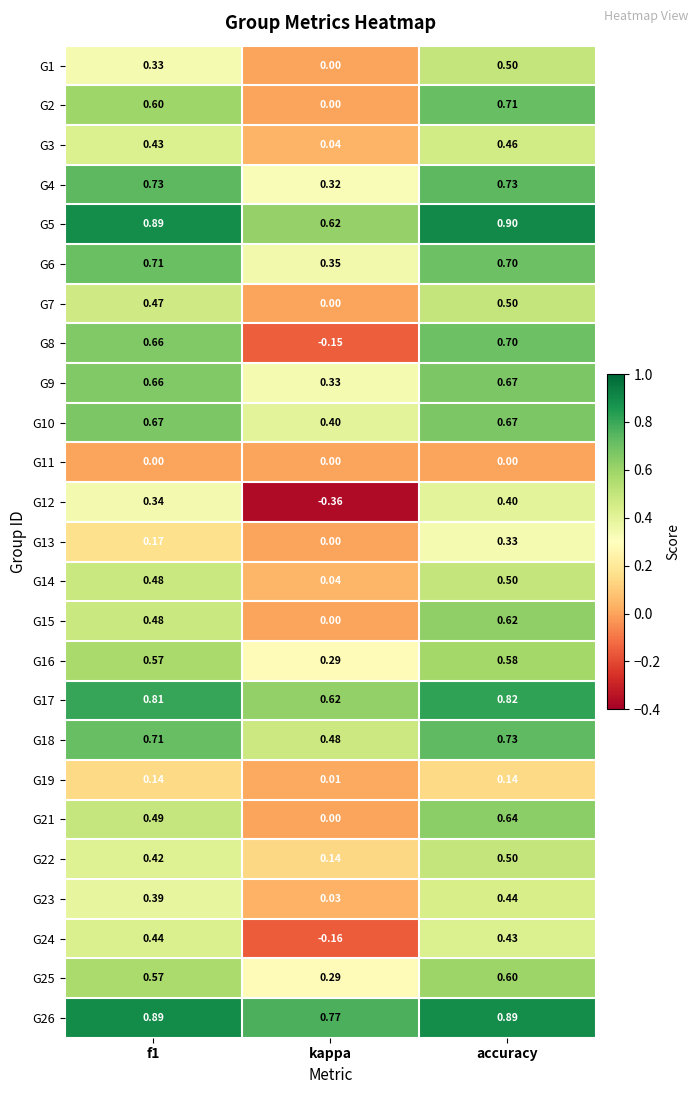

Which category has the lowest value across all series?

kappa